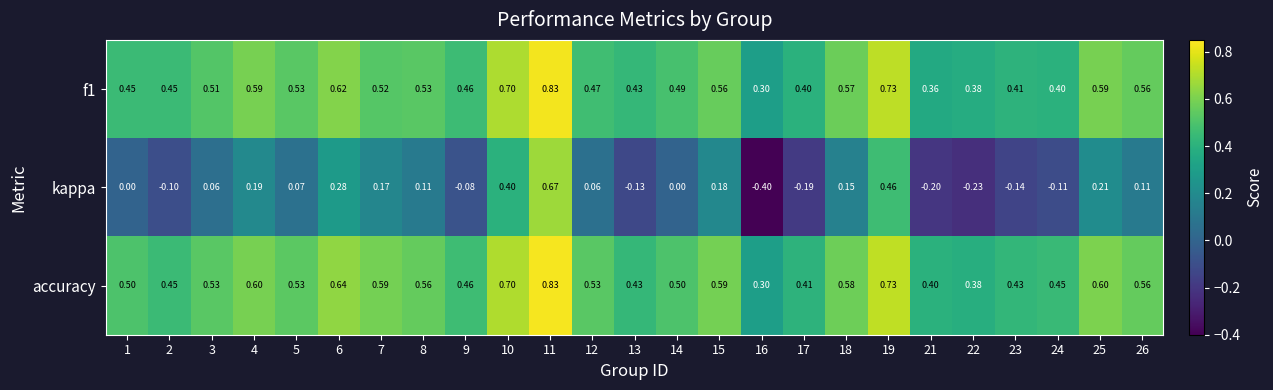

At how many categories does at least one series exceed 0?

25